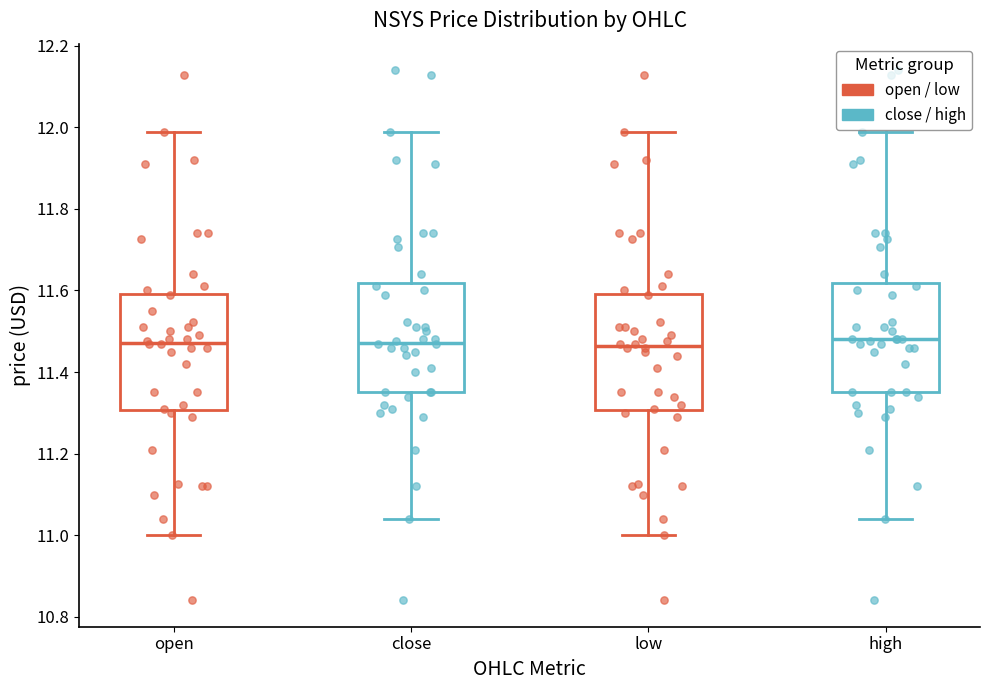

Reading left to right, read every box against the y-axis: the position of its median line, the range the box covers, and the ends of its whiskers. The values are not printed on the chart, so give them approximately, as read against the axis.

open: median 11.48, box 11.30 to 11.60, whiskers 11.00 to 11.98
close: median 11.48, box 11.36 to 11.62, whiskers 11.04 to 11.98
low: median 11.46, box 11.30 to 11.60, whiskers 11.00 to 11.98
high: median 11.48, box 11.36 to 11.62, whiskers 11.04 to 11.98